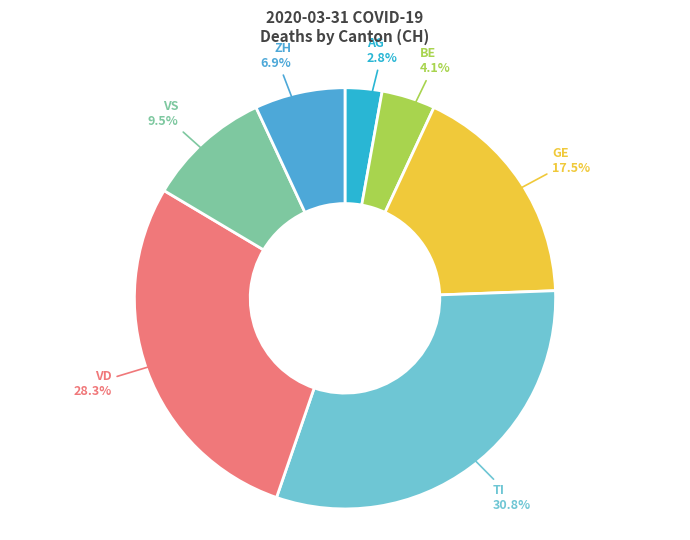

How many slices are in this pie chart?

7